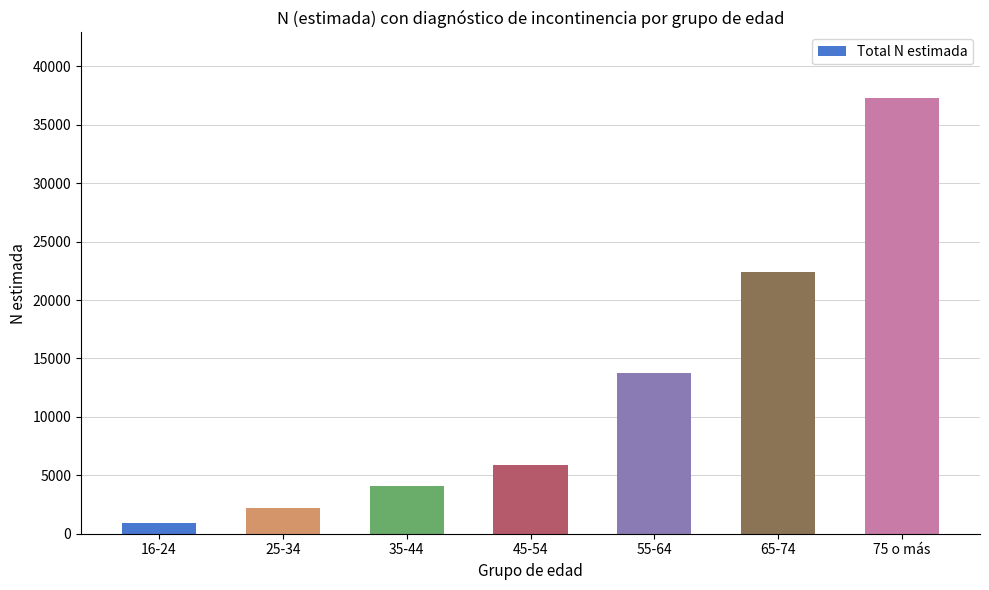

What is the approximate value at 35-44, to the nearest 100?

4100